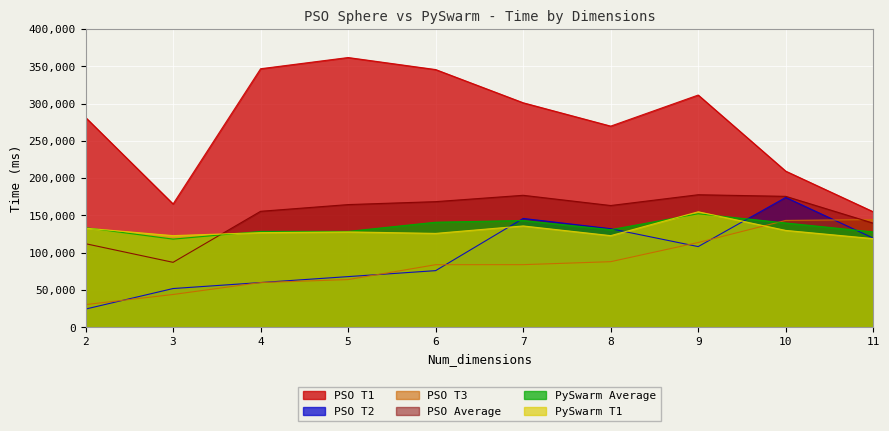

Which category has the lowest value in the PSO_sphere_T1 series?

11